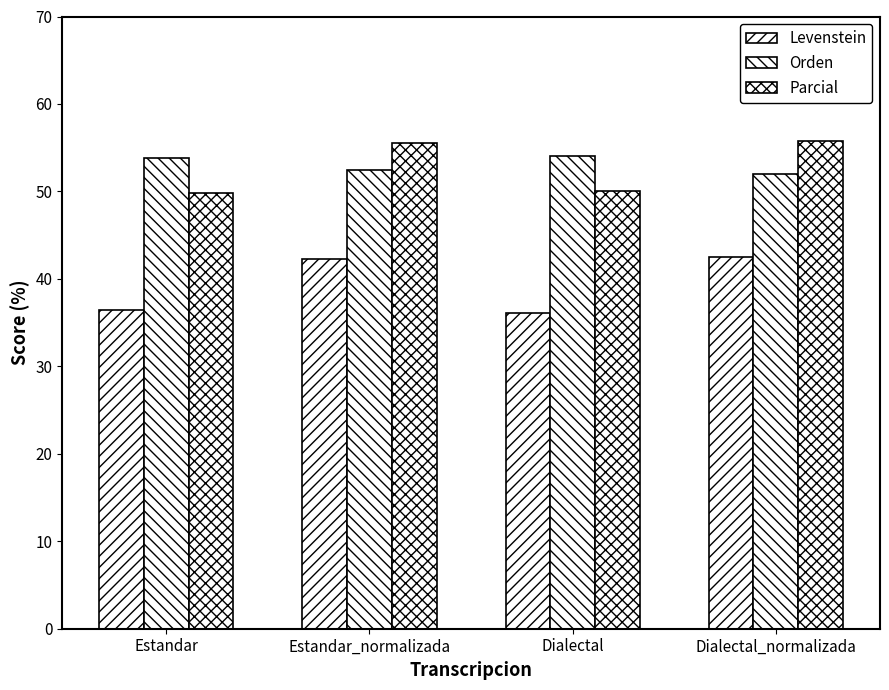

Reading right to left, transcribe all the data shown in this chart.

Levenstein: Dialectal_normalizada=42.5	Dialectal=36.1	Estandar_normalizada=42.2	Estandar=36.4
Orden: Dialectal_normalizada=52.0	Dialectal=54.0	Estandar_normalizada=52.5	Estandar=53.8
Parcial: Dialectal_normalizada=55.8	Dialectal=50.0	Estandar_normalizada=55.6	Estandar=49.8